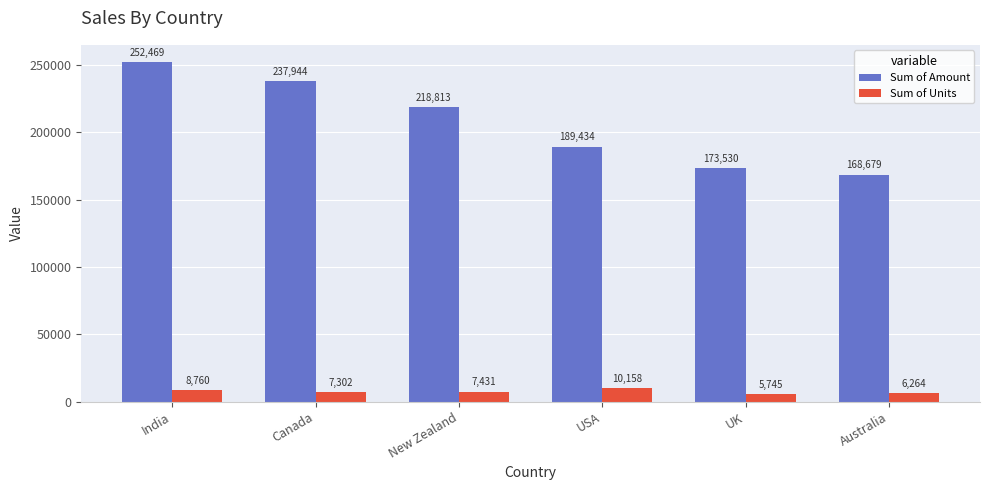

Where does the Sum of Units series first go above 7431?

India